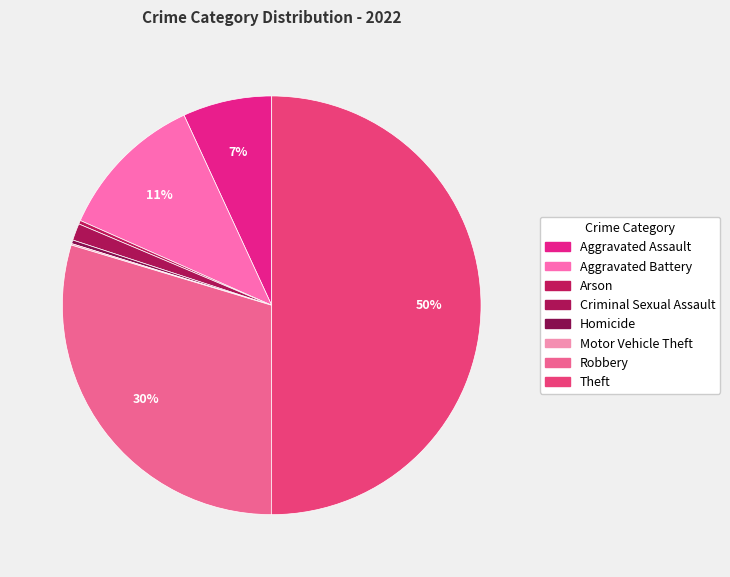

How many slices are in this pie chart?

8